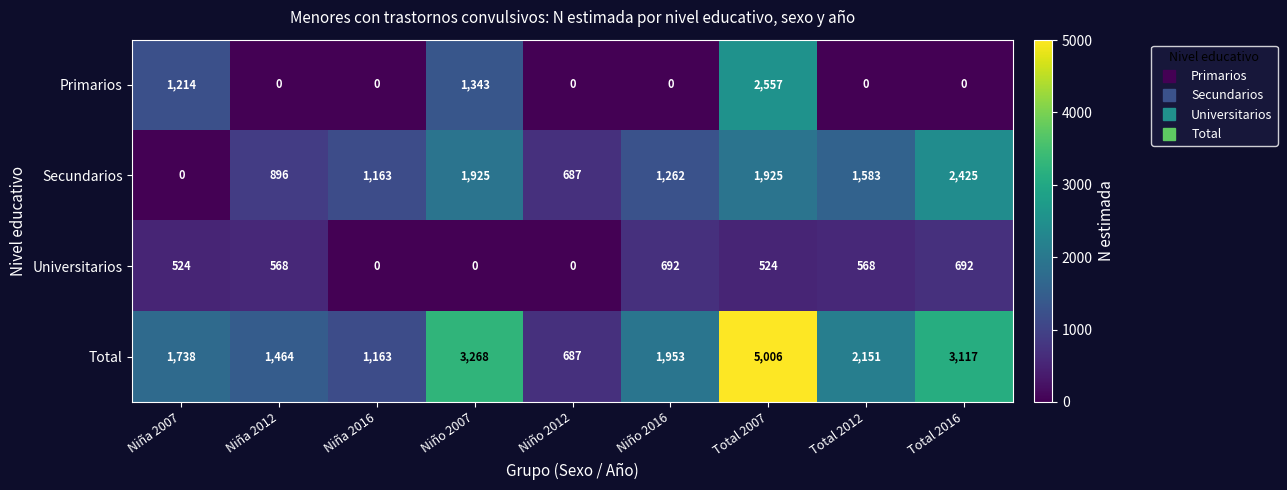

How many series are shown in this chart?

4